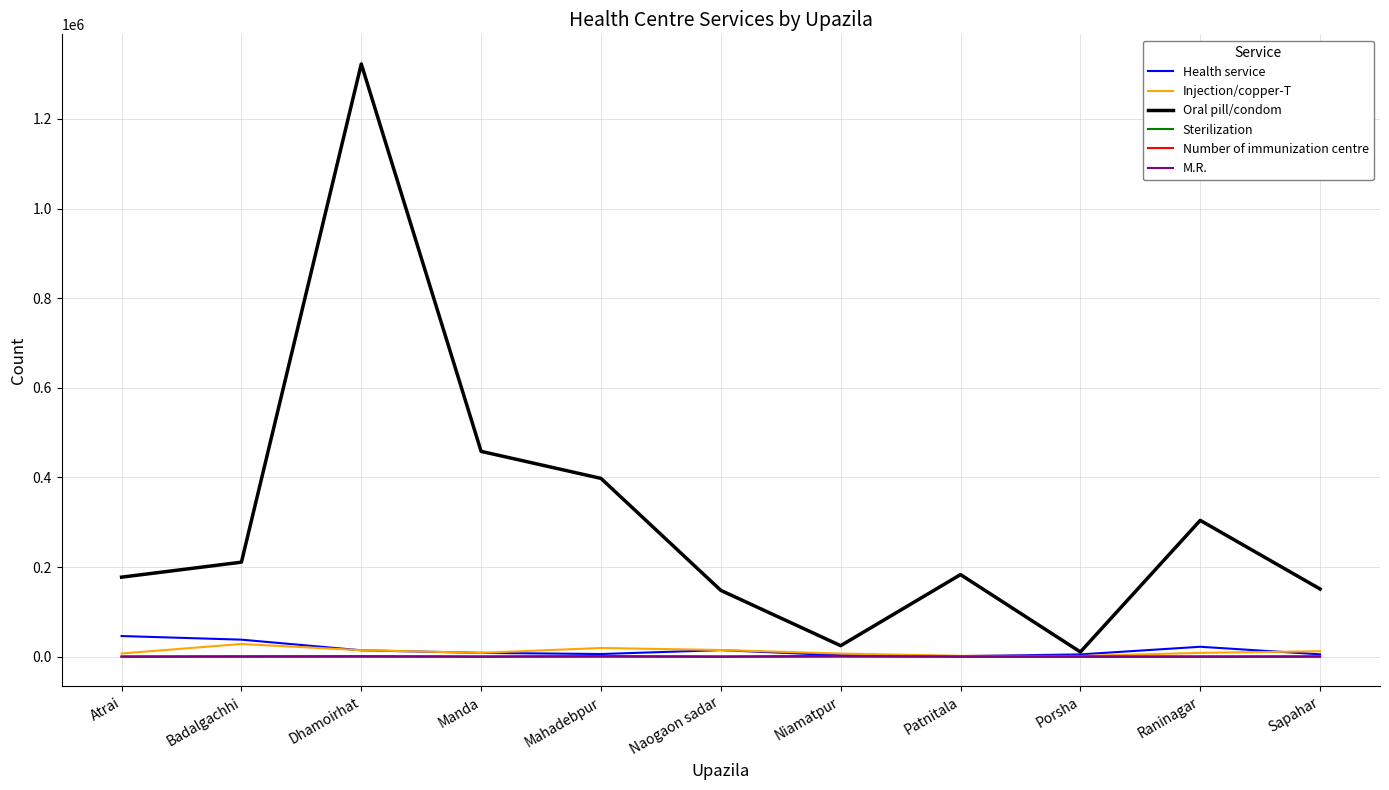

Where is Oral pill/condom nearest to the value 666568?

Manda